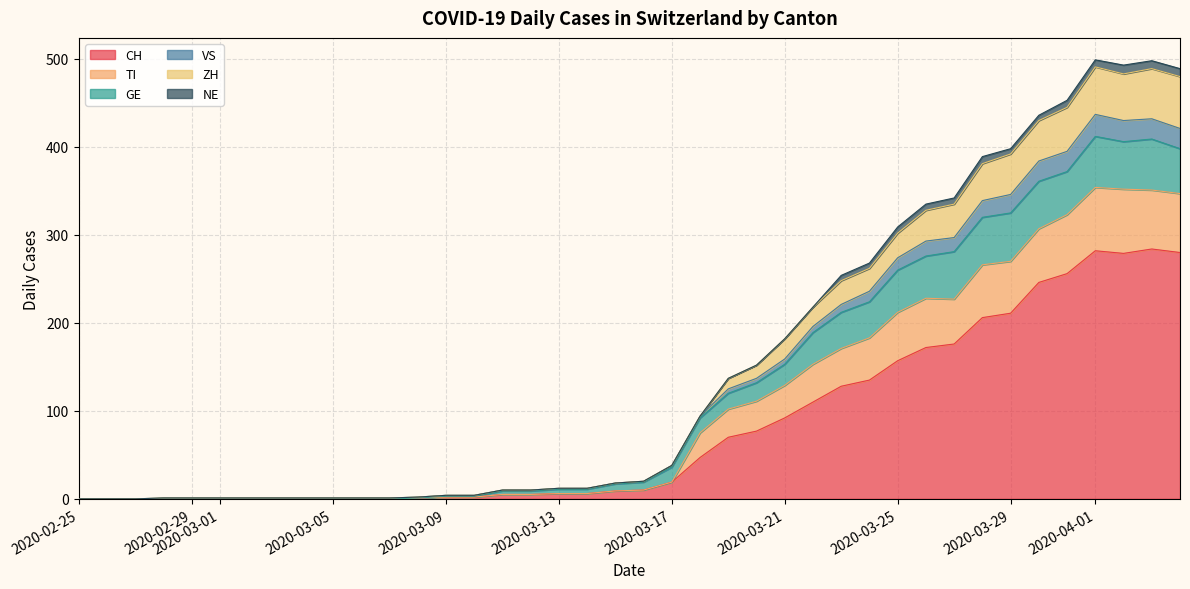

At how many categories does at least one series exceed 410?

6